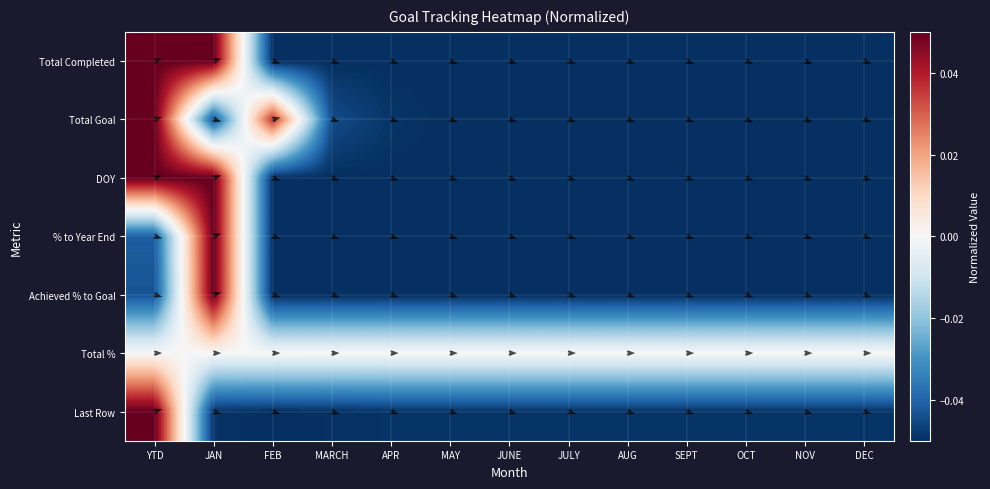

The value of Total Goal at JUNE is -0.1. True or false?

True